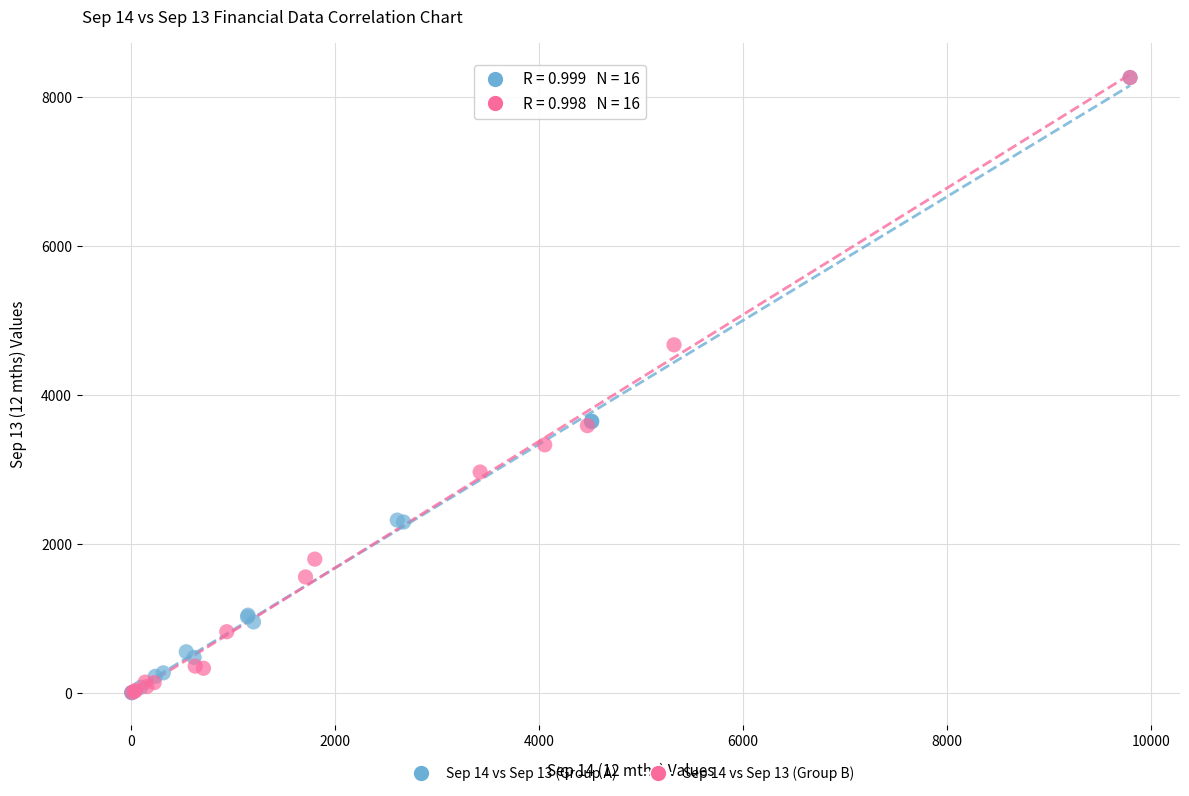

What are all the series names shown in the legend?

Sep 14 vs Sep 13 (Group A), Sep 14 vs Sep 13 (Group B)